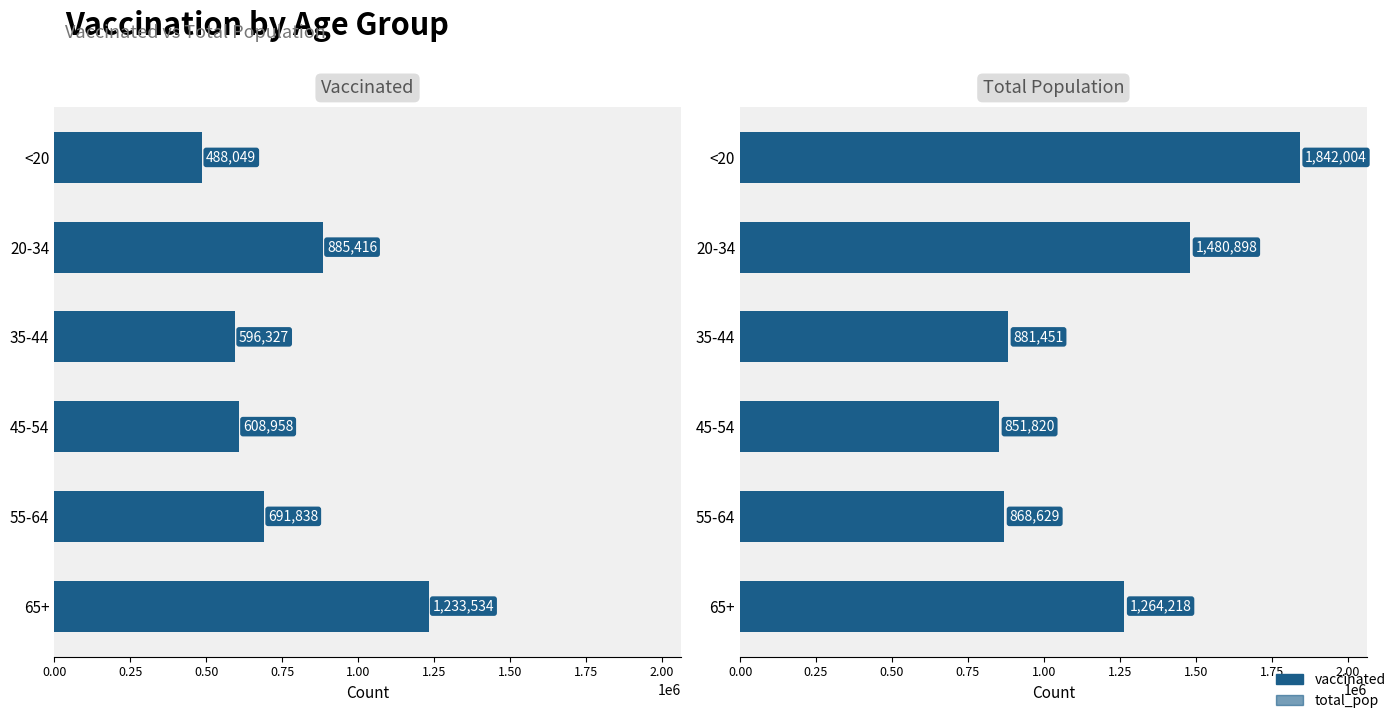

What is the average value of the vaccinated series?

750687